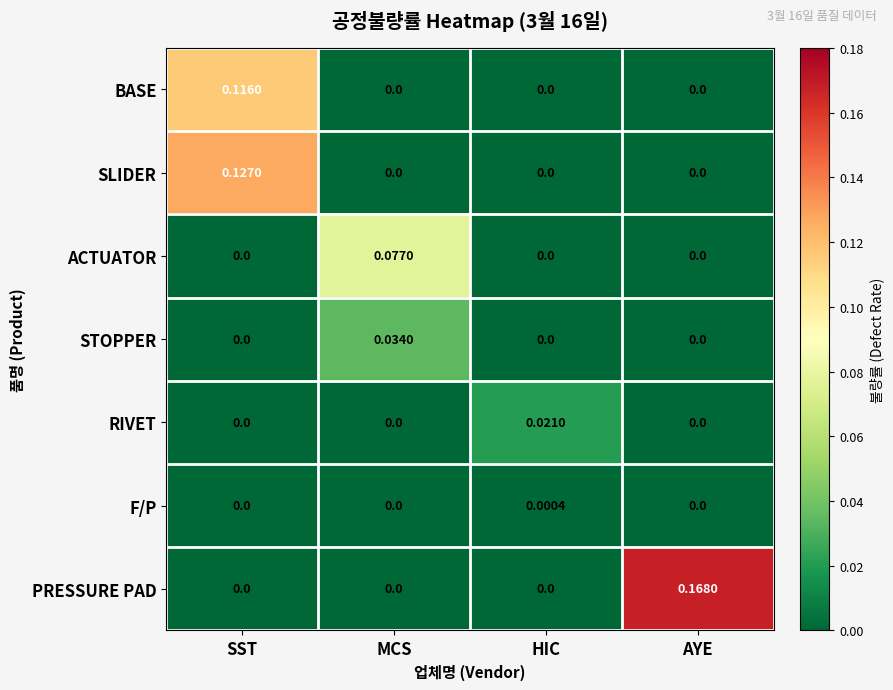

Which label corresponds to the largest value in the chart?

AYE